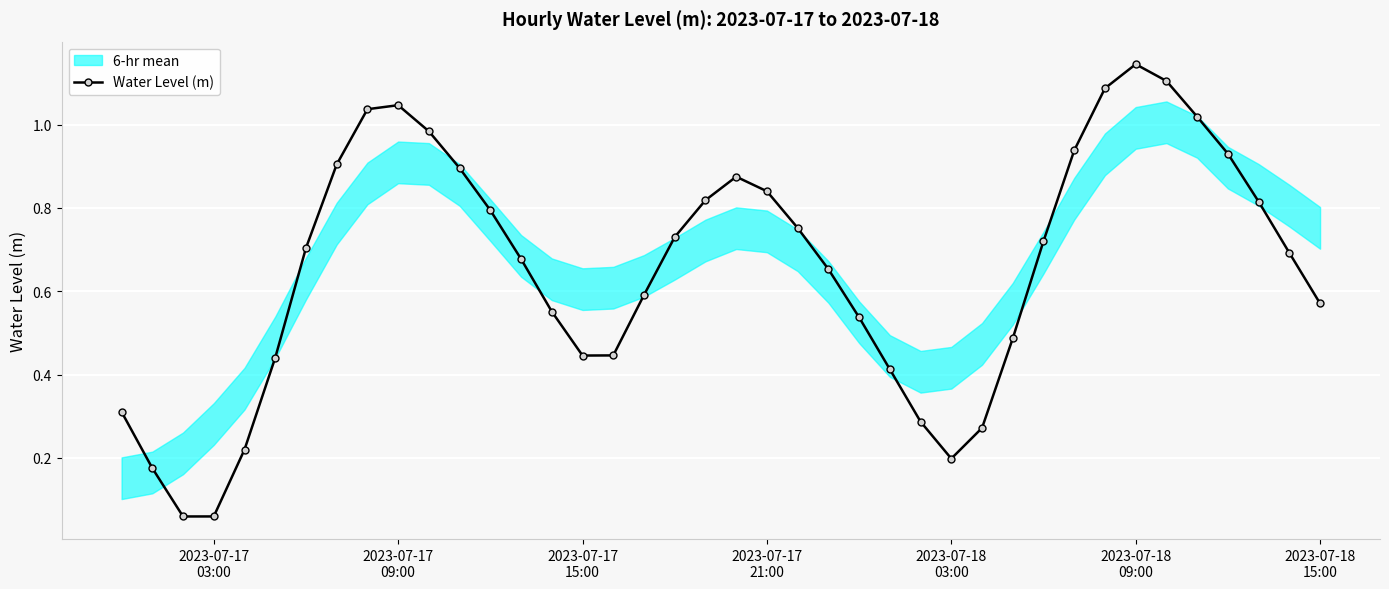

In Water Level (m), how many points are lower than both neighbors (excluding endpoints)?

3